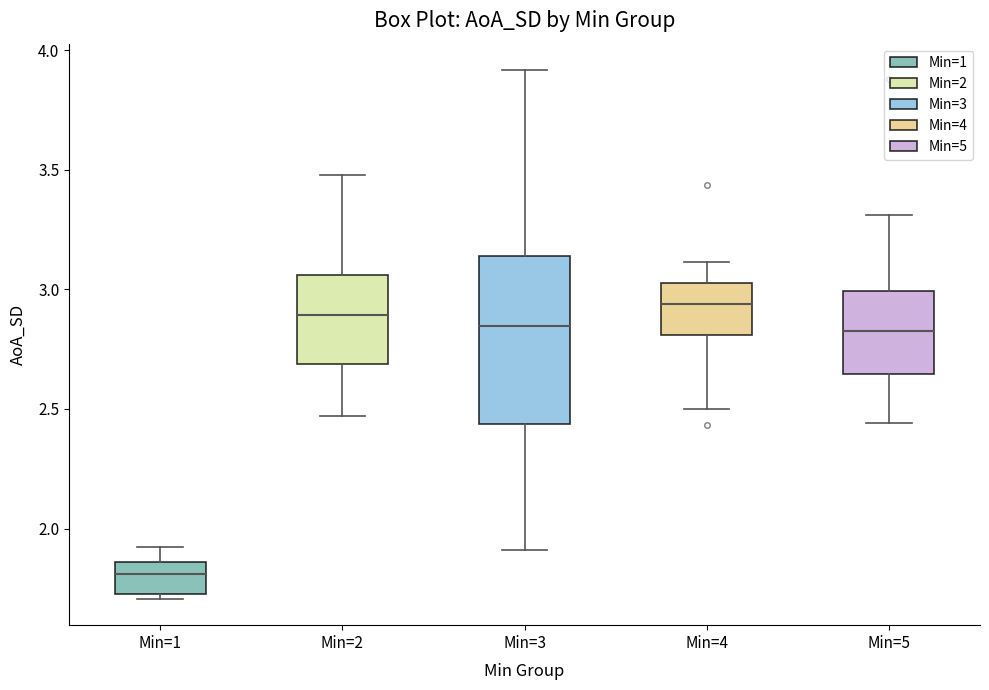

Which box is the tallest, from its lower edge to its upper edge?

Min=3